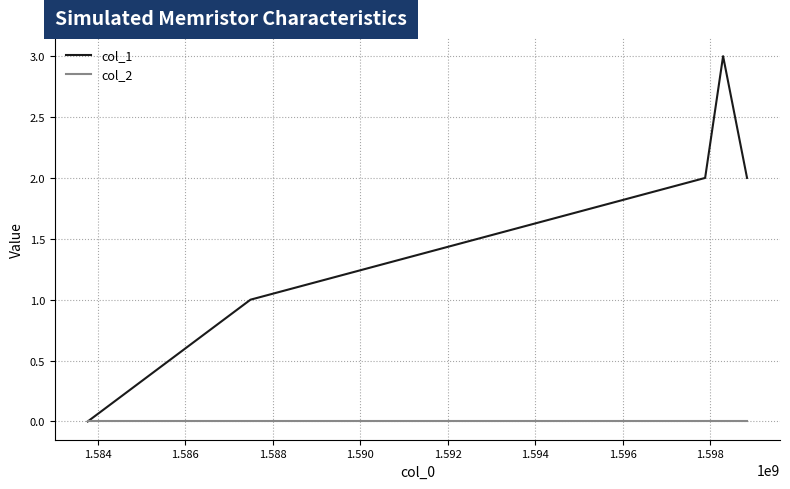

What are all the series names shown in the legend?

col_1, col_2